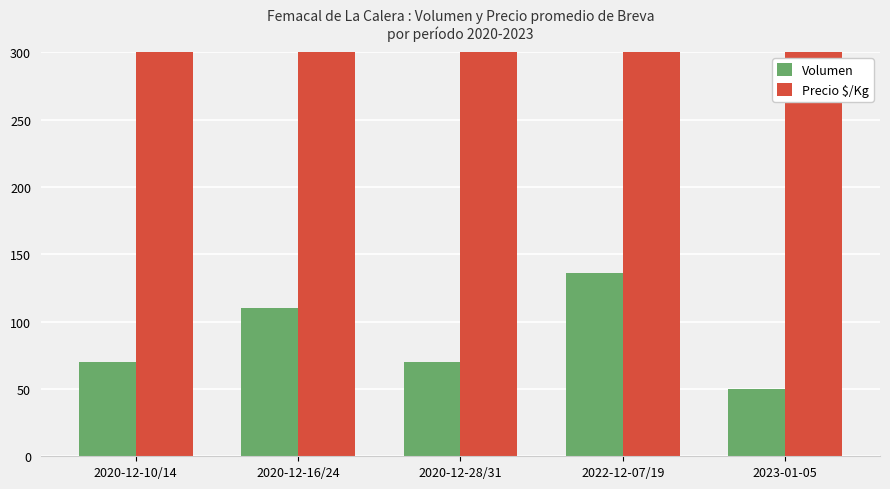

List the labels in order of Precio $/Kg value, largest first.

2020-12-10/14, 2022-12-07/19, 2023-01-05, 2020-12-16/24, 2020-12-28/31